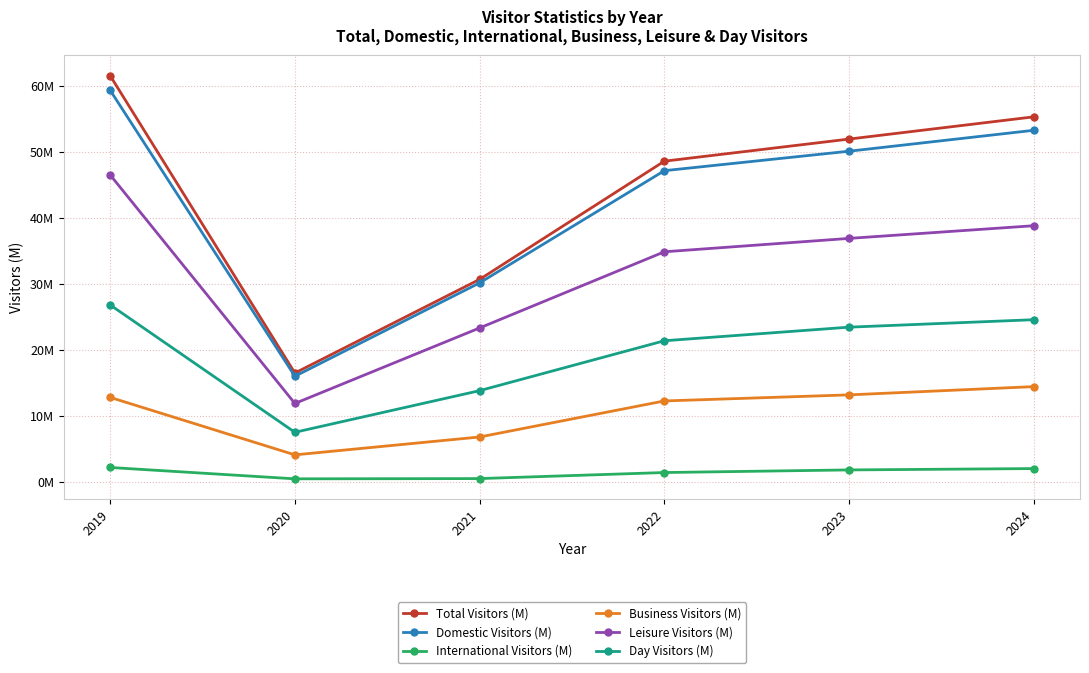

What is the difference between the second highest and minimum values in the International Visitors (M) series?

1.6